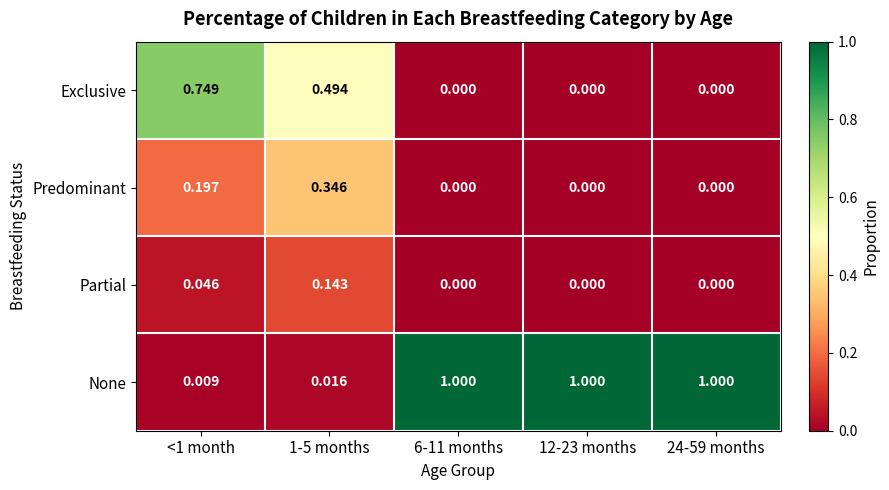

Which series has the largest total across all categories?

None